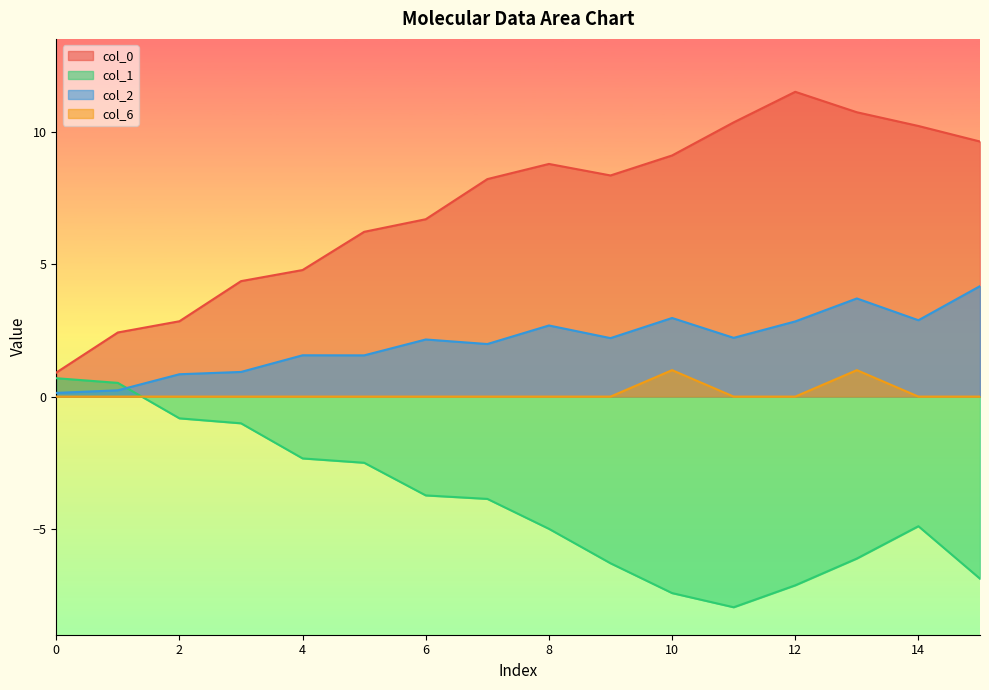

Is the value of col_6 at 10 greater than the value of col_1 at 10?

Yes